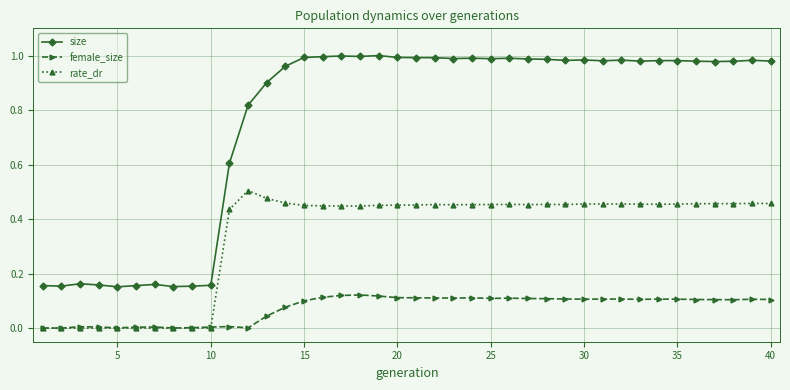

List the series in order of their peak value, highest first.

size, rate_dr, female_size